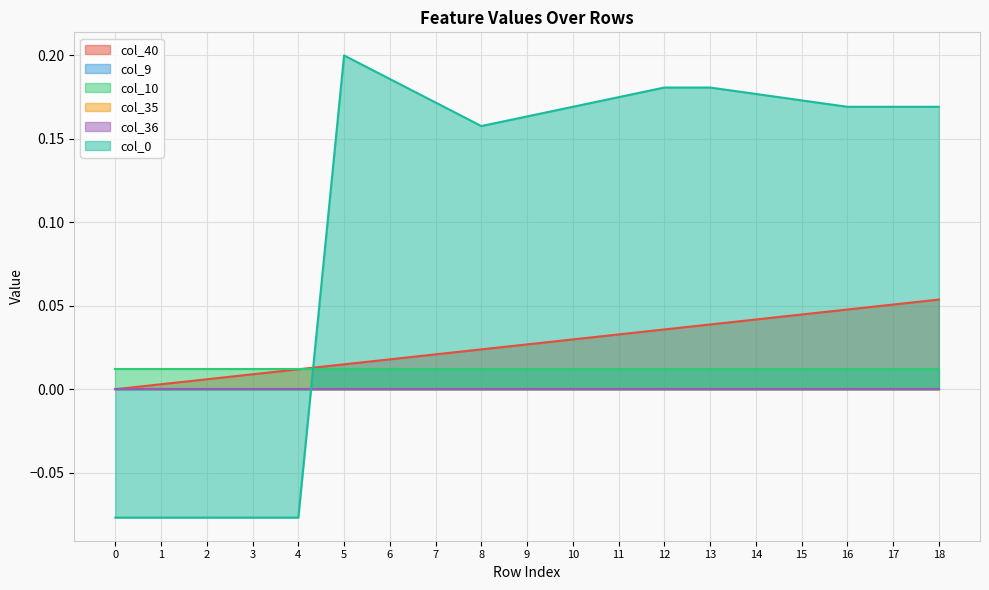

Reading left to right, transcribe all the data shown in this chart.

col_40: 0=0.0	1=0.0	2=0.0	3=0.0	4=0.0	5=0.0	6=0.0	7=0.0	8=0.0	9=0.0	10=0.0	11=0.0	12=0.0	13=0.0	14=0.0	15=0.0	16=0.0	17=0.1	18=0.1
col_9: 0=0.0	1=0.0	2=0.0	3=0.0	4=0.0	5=0.0	6=0.0	7=0.0	8=0.0	9=0.0	10=0.0	11=0.0	12=0.0	13=0.0	14=0.0	15=0.0	16=0.0	17=0.0	18=0.0
col_10: 0=0.0	1=0.0	2=0.0	3=0.0	4=0.0	5=0.0	6=0.0	7=0.0	8=0.0	9=0.0	10=0.0	11=0.0	12=0.0	13=0.0	14=0.0	15=0.0	16=0.0	17=0.0	18=0.0
col_35: 0=0.0	1=0.0	2=0.0	3=0.0	4=0.0	5=0.0	6=0.0	7=0.0	8=0.0	9=0.0	10=0.0	11=0.0	12=0.0	13=0.0	14=0.0	15=0.0	16=0.0	17=0.0	18=0.0
col_36: 0=0.0	1=0.0	2=0.0	3=0.0	4=0.0	5=0.0	6=0.0	7=0.0	8=0.0	9=0.0	10=0.0	11=0.0	12=0.0	13=0.0	14=0.0	15=0.0	16=0.0	17=0.0	18=0.0
col_0: 0=-0.1	1=-0.1	2=-0.1	3=-0.1	4=-0.1	5=0.2	6=0.2	7=0.2	8=0.2	9=0.2	10=0.2	11=0.2	12=0.2	13=0.2	14=0.2	15=0.2	16=0.2	17=0.2	18=0.2